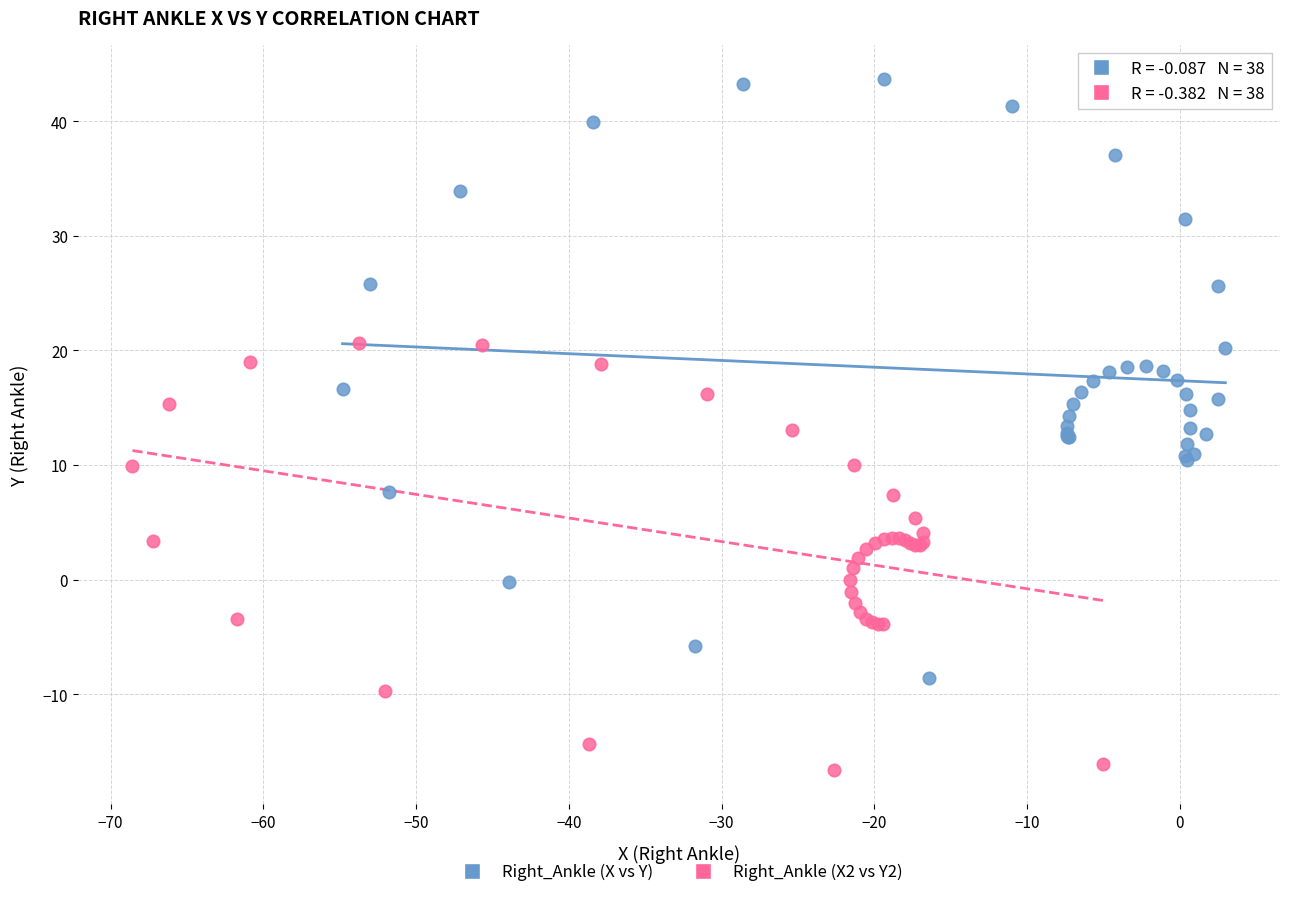

Which series contains the lowest Y value?

Right_Ankle (X2 vs Y2)